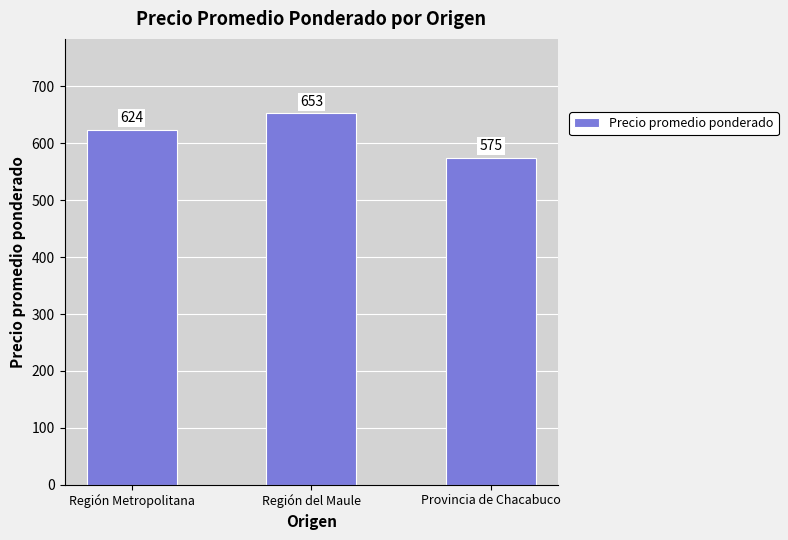

Count the number of data series in this chart.

1